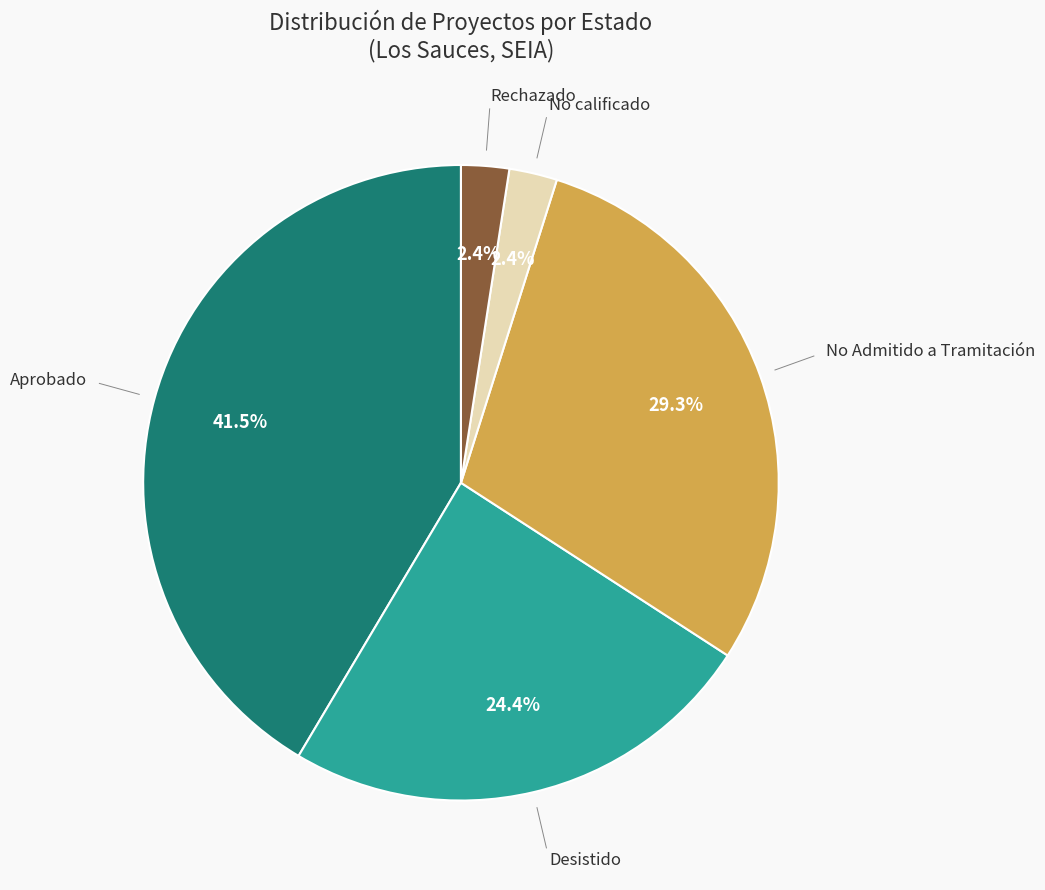

What portion of the pie excludes No calificado?

97.6%